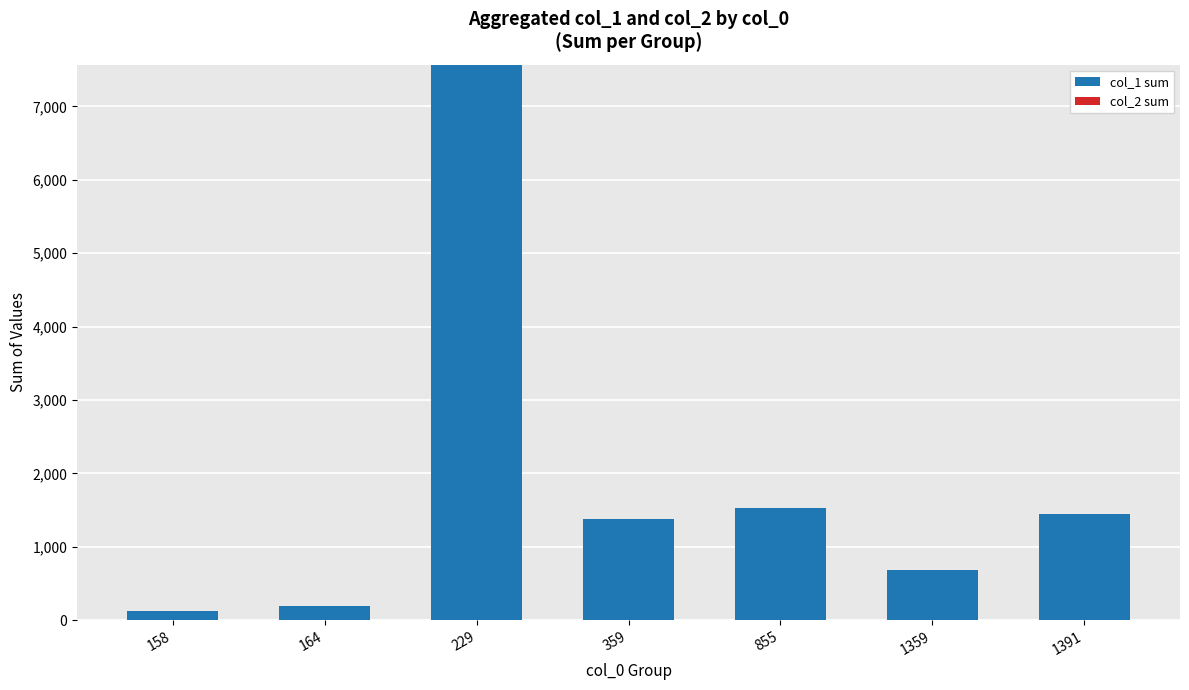

What is the change in value from 164 to 229?

+7381